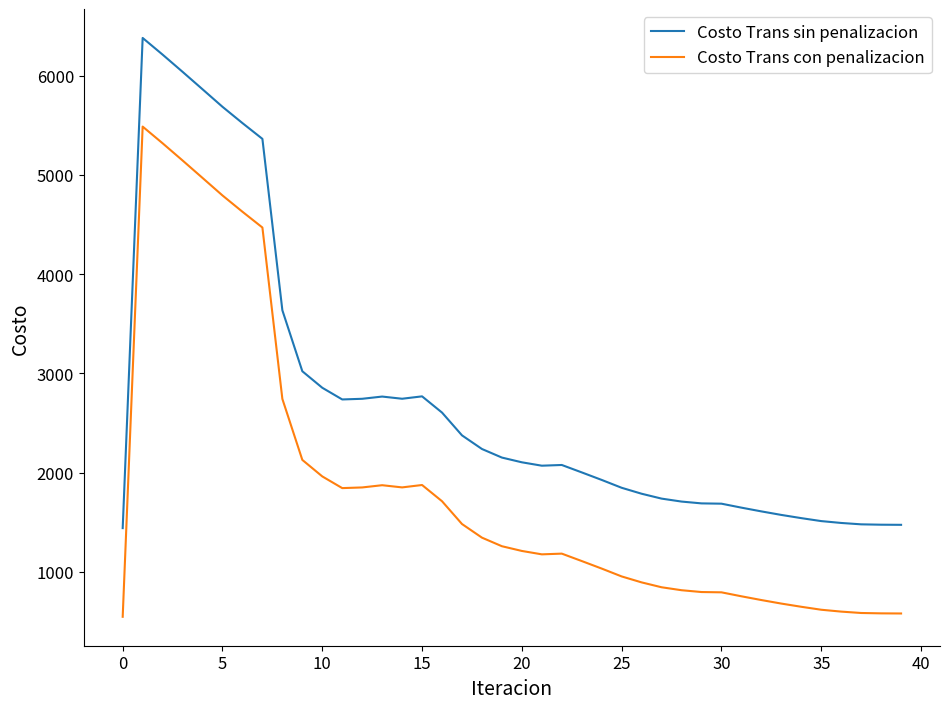

True or false: Costo Trans sin penalizacion and Costo Trans con penalizacion cross at least once.

False